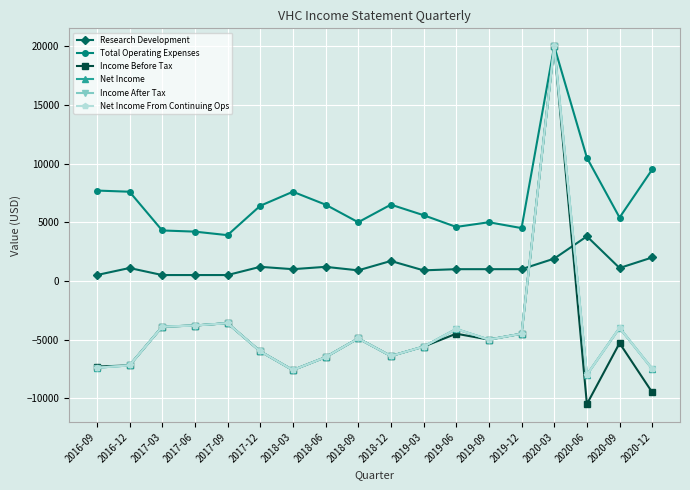

What is the spread (max minus min) of values at 2017-09?

7500